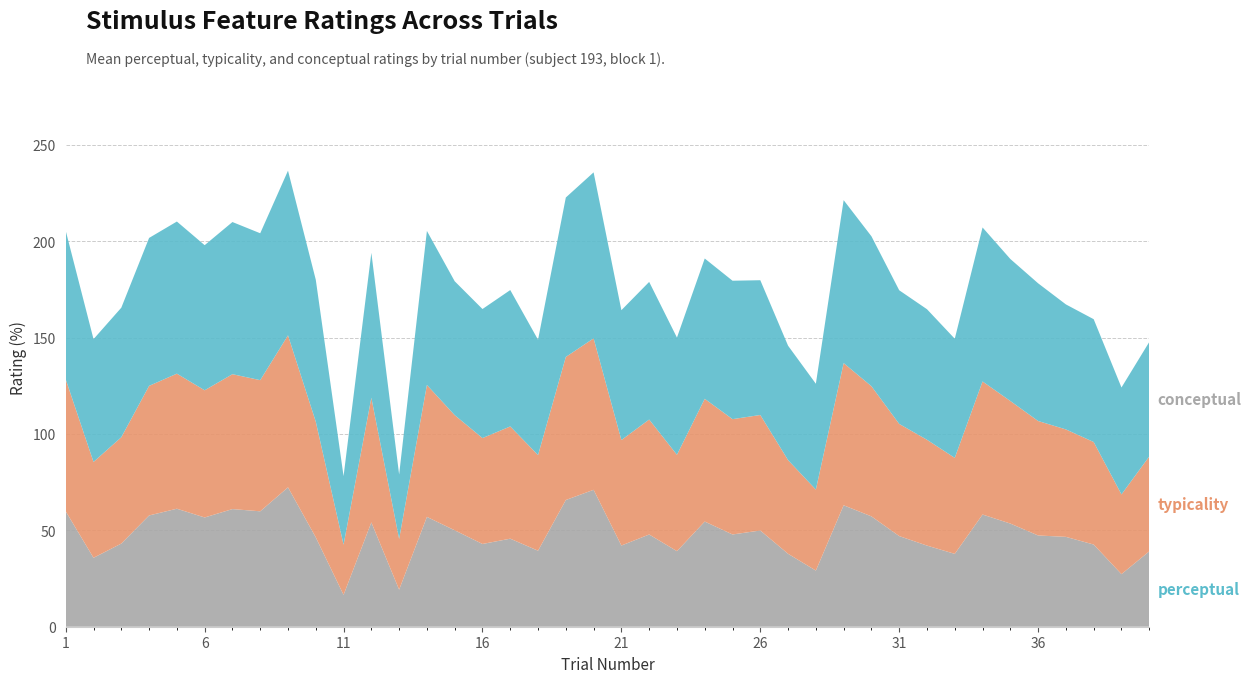

Reading left to right, list all the values displayed in this chart.

typicality: 68.5	49.7	55.2	67.2	70.1	66.0	70.0	68.0	78.9	60.0	26.0	64.7	26.3	68.4	59.7	54.9	58.2	49.6	74.2	78.6	54.7	59.6	50.0	63.7	59.8	59.9	48.6	42.0	73.8	67.5	58.2	54.9	49.8	69.0	63.6	59.4	55.7	53.2	41.4	49.2
perceptual: 59.9	35.8	43.1	57.7	61.2	56.7	61.0	59.9	72.3	46.4	16.5	54.1	19.2	57.0	50.0	42.9	45.7	39.4	65.7	71.0	42.1	47.9	39.2	54.6	47.9	49.9	37.8	29.1	63.0	57.2	47.0	42.1	37.8	58.2	53.5	47.3	46.6	42.6	27.3	39.1
conceptual: 77.0	63.7	67.2	76.8	78.9	75.3	78.9	76.2	85.4	73.6	35.5	75.2	33.4	79.9	69.5	67.0	70.8	59.8	82.7	86.1	67.4	71.4	60.8	72.8	71.8	69.9	59.4	54.9	84.5	77.8	69.3	67.7	61.8	79.9	73.7	71.4	64.8	63.7	55.5	59.4